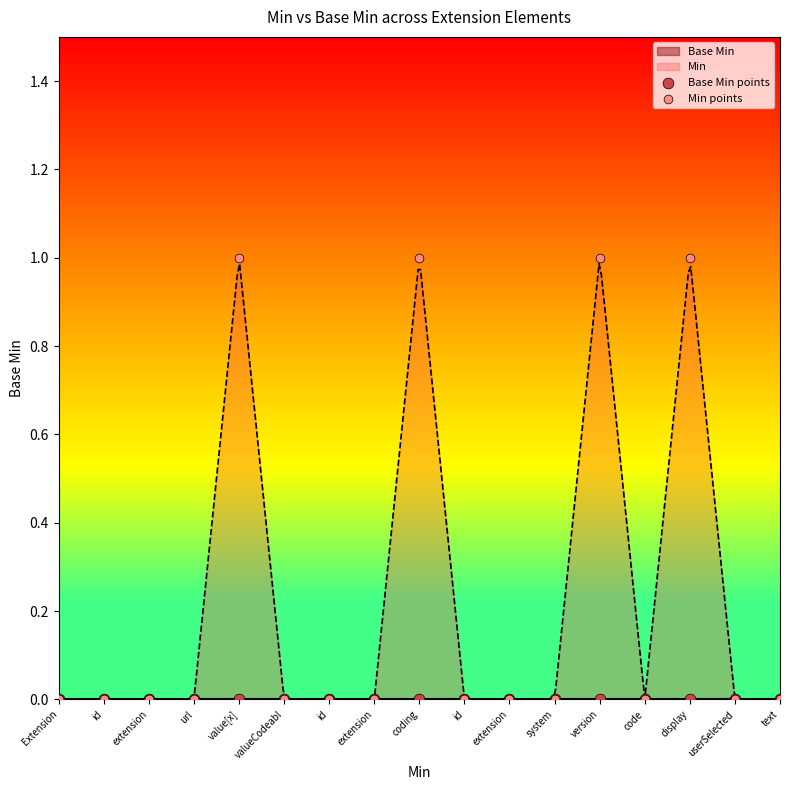

Which series reaches the maximum Y coordinate?

Min points